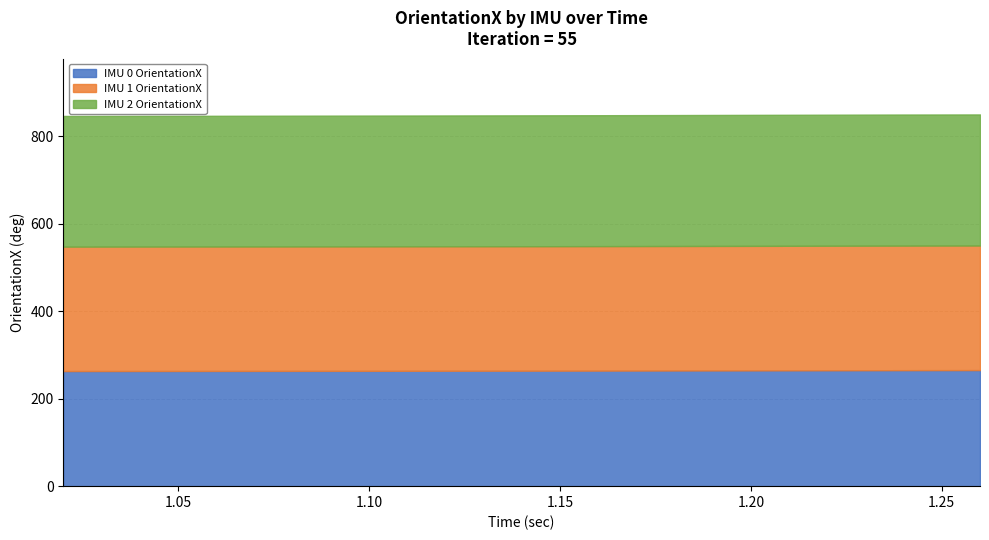

At which category is the sum across all series the highest?

1.26